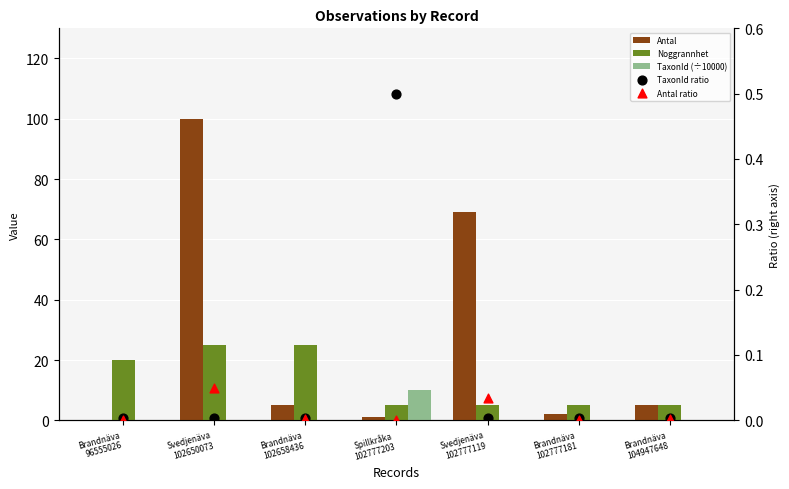

Is the value of Noggrannhet at Brandnäva
96555026 greater than the value of TaxonId (÷10000) at Brandnäva
102658436?

Yes